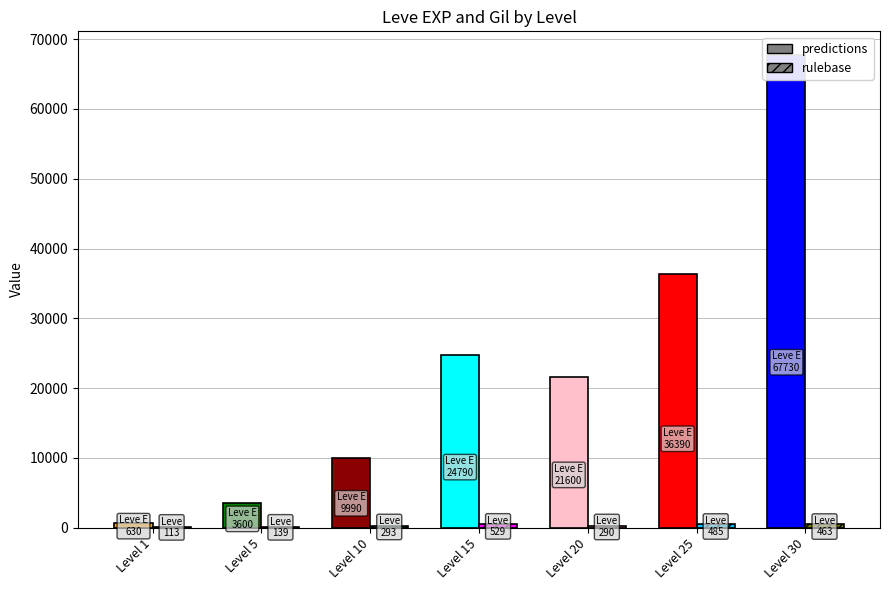

At which category is the sum across all series the highest?

Level 30